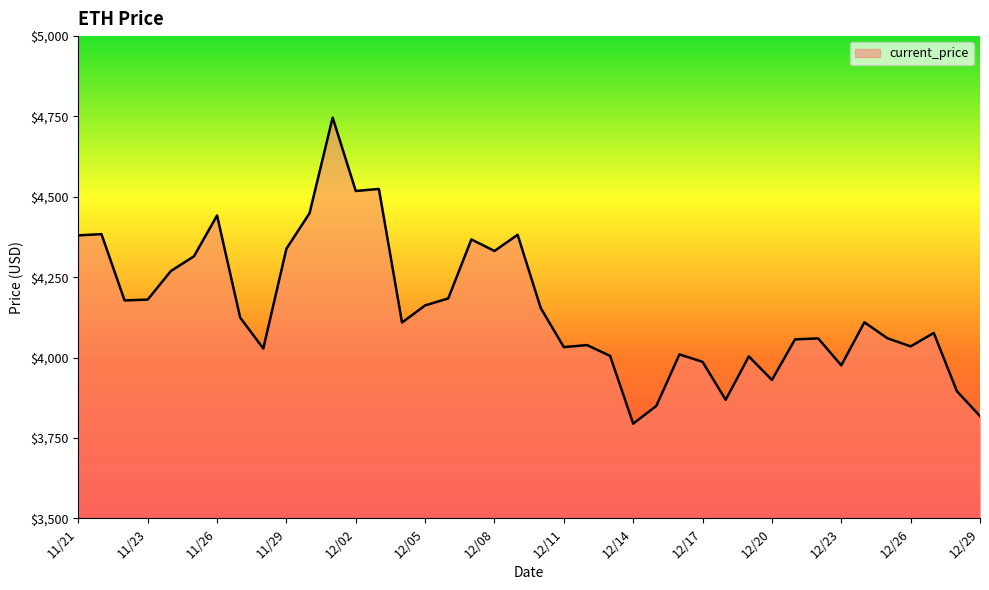

What is the maximum value shown in the chart?

4746.4